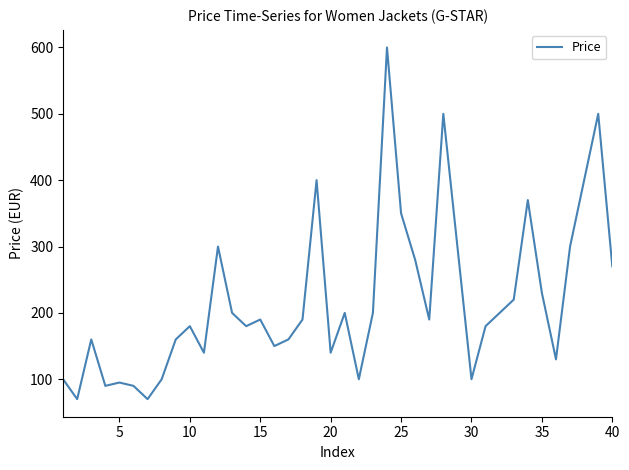

What is the maximum value shown in the chart?

600.0